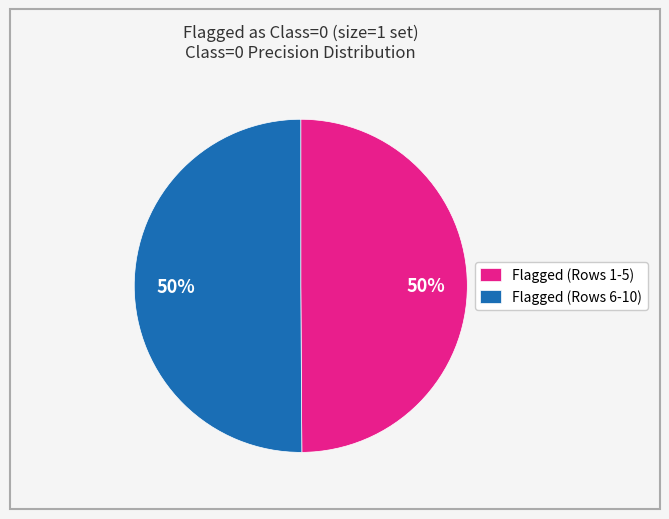

To the nearest percent, what portion does Flagged (Rows 6-10) represent?

50%